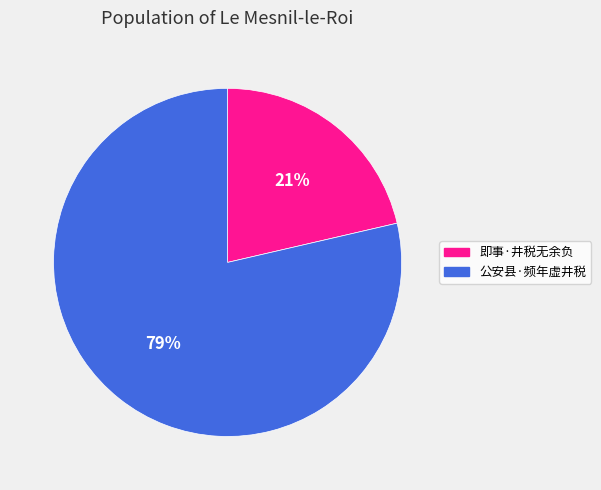

Is the sum of 即事·井税无余负 and 公安县·频年虚井税 greater than half?

Yes